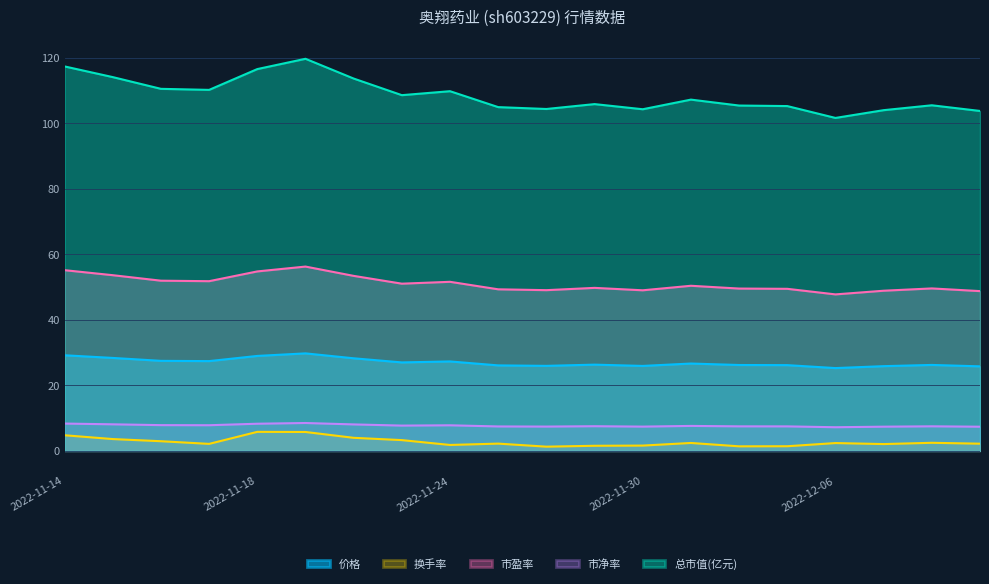

Reading left to right, list all the values displayed in this chart.

价格: 29.2	28.4	27.5	27.4	29.0	29.8	28.3	27.0	27.3	26.1	26.0	26.3	25.9	26.7	26.2	26.2	25.3	25.9	26.2	25.8
换手率: 4.8	3.6	3.0	2.2	5.8	5.8	4.0	3.3	1.8	2.2	1.3	1.6	1.6	2.4	1.4	1.4	2.4	2.1	2.5	2.2
市盈率: 55.2	53.6	52.0	51.8	54.8	56.3	53.4	51.0	51.6	49.3	49.1	49.8	49.0	50.4	49.6	49.5	47.8	48.9	49.6	48.8
市净率: 8.4	8.1	7.9	7.8	8.3	8.5	8.1	7.7	7.8	7.5	7.4	7.5	7.4	7.6	7.5	7.5	7.2	7.4	7.5	7.4
总市值(亿元): 117.3	114.1	110.5	110.2	116.5	119.7	113.7	108.6	109.8	104.9	104.4	105.8	104.3	107.2	105.4	105.2	101.6	104.0	105.5	103.8